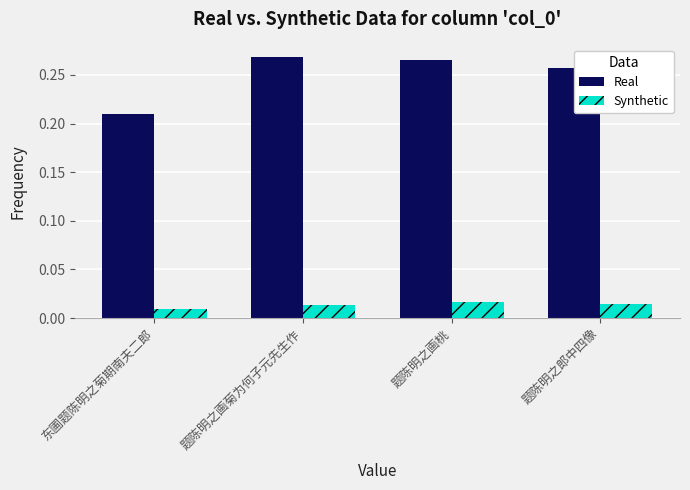

How many groups of bars are there?

4